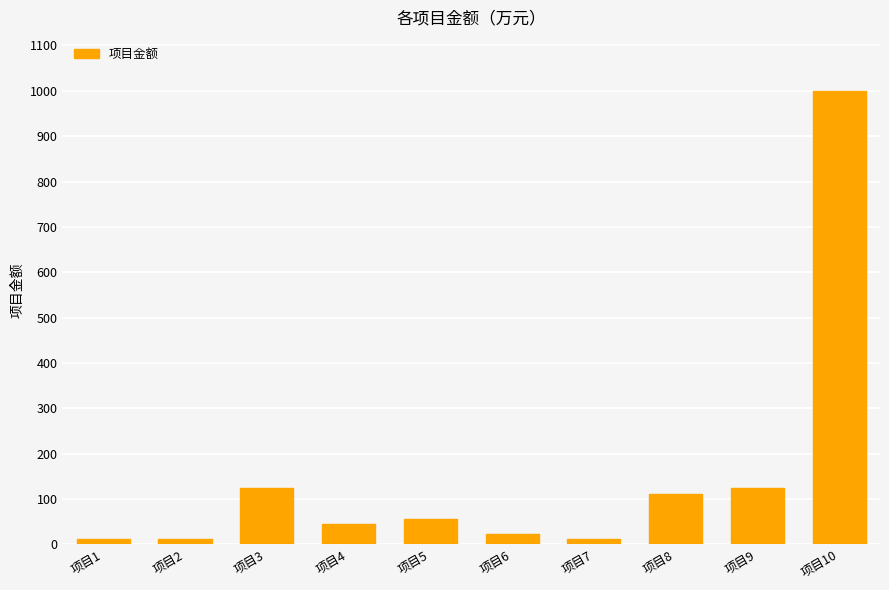

Is it true that the value at 项目4 is 45.0?

True